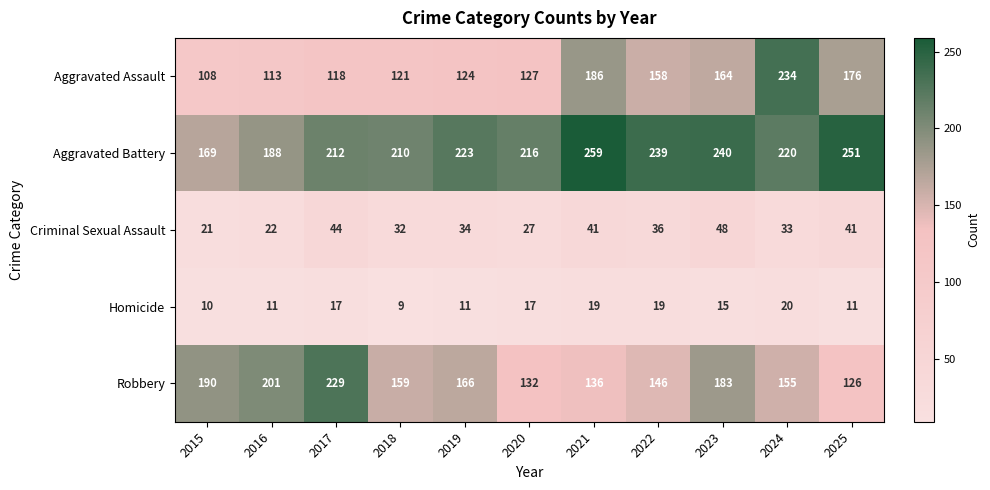

Which series has the largest range (max minus min)?

Aggravated Assault